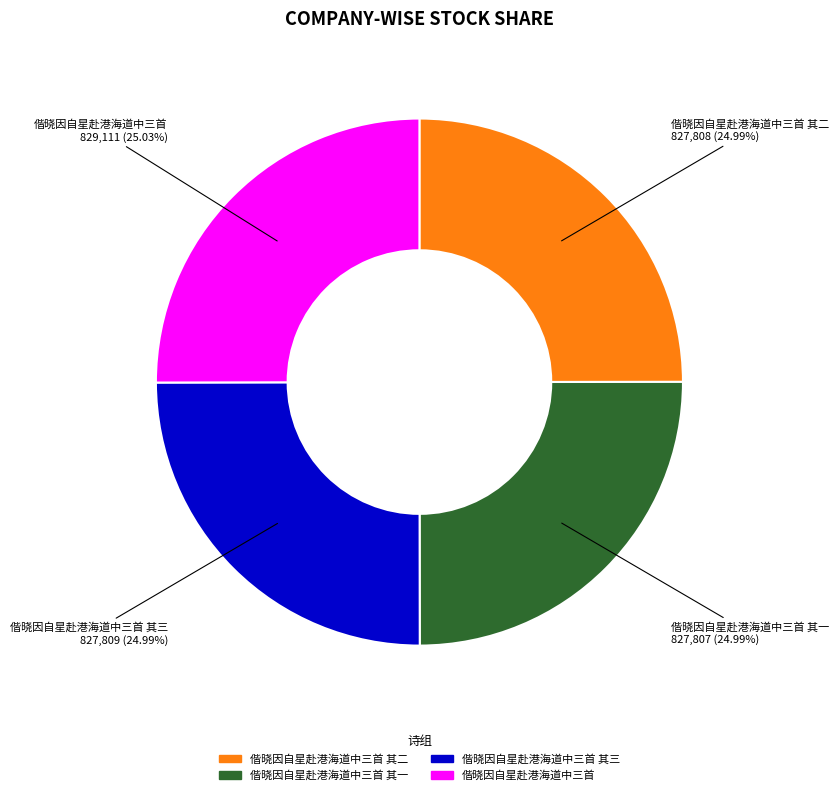

Is there any slice that represents more than half of the pie?

No